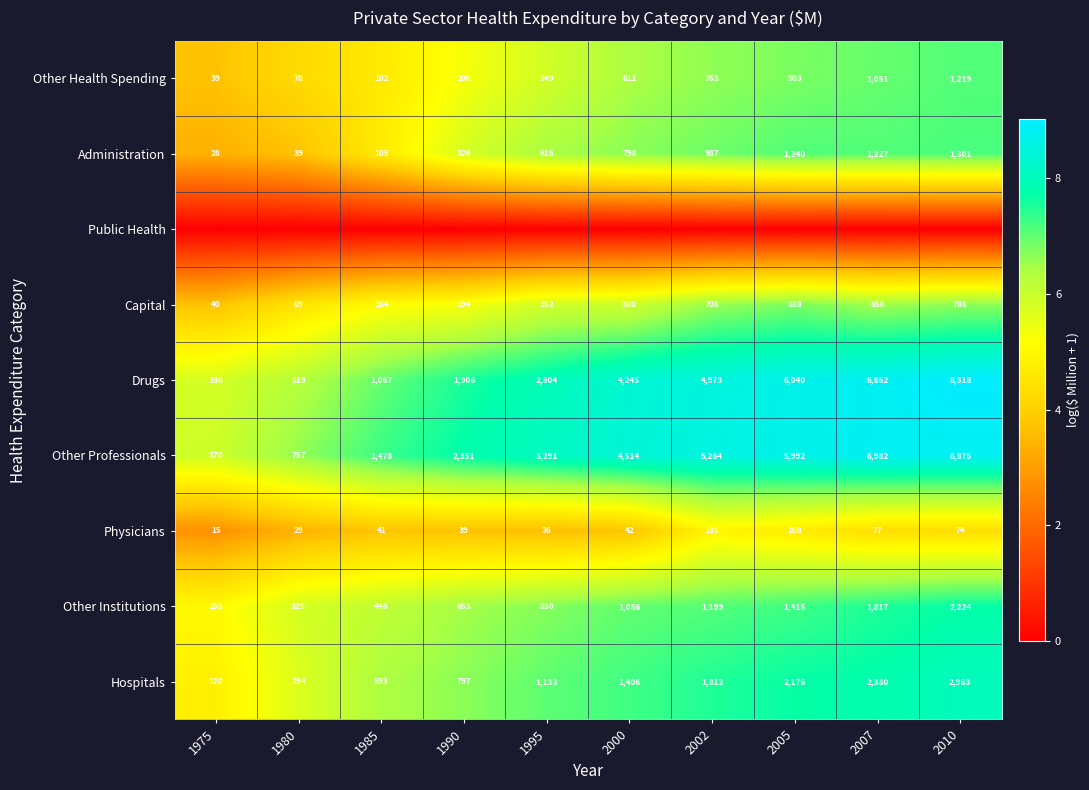

Is the value of Administration at 1995 greater than the value of Drugs at 1995?

No